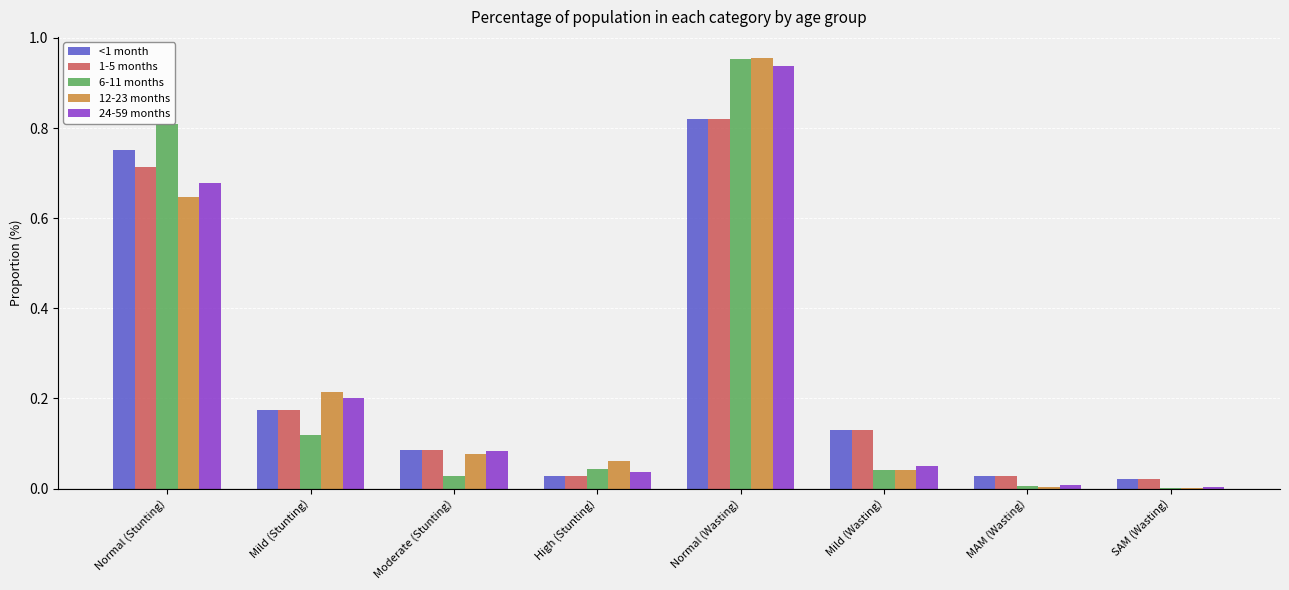

The <1 month series shows 0.4 at Normal (Stunting). True or false?

False